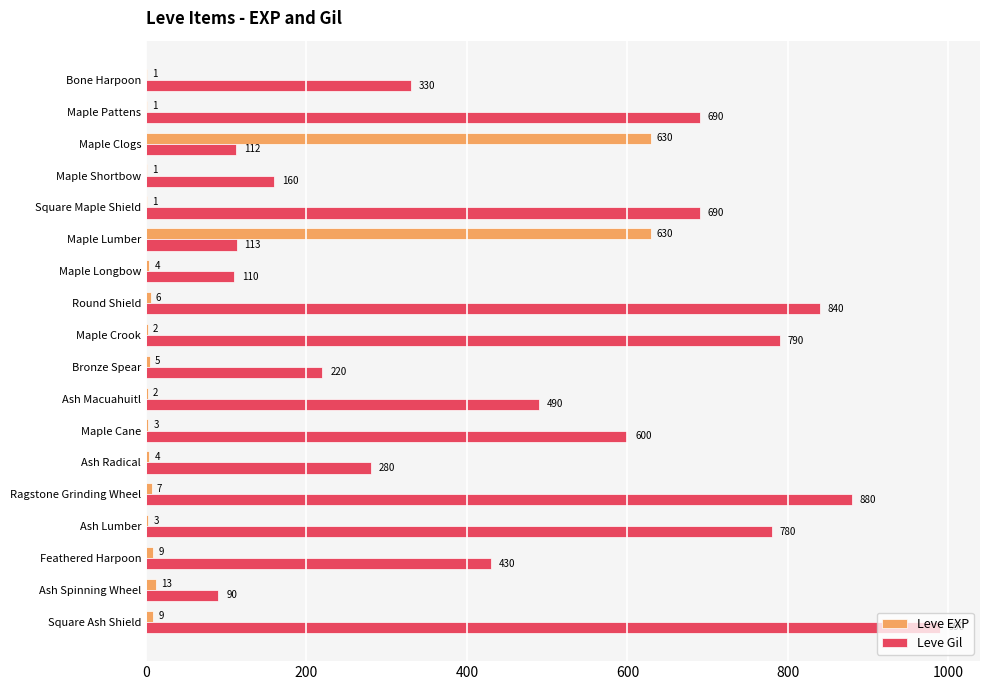

Between Maple Lumber and Ragstone Grinding Wheel, which series saw the biggest shift?

Leve Gil